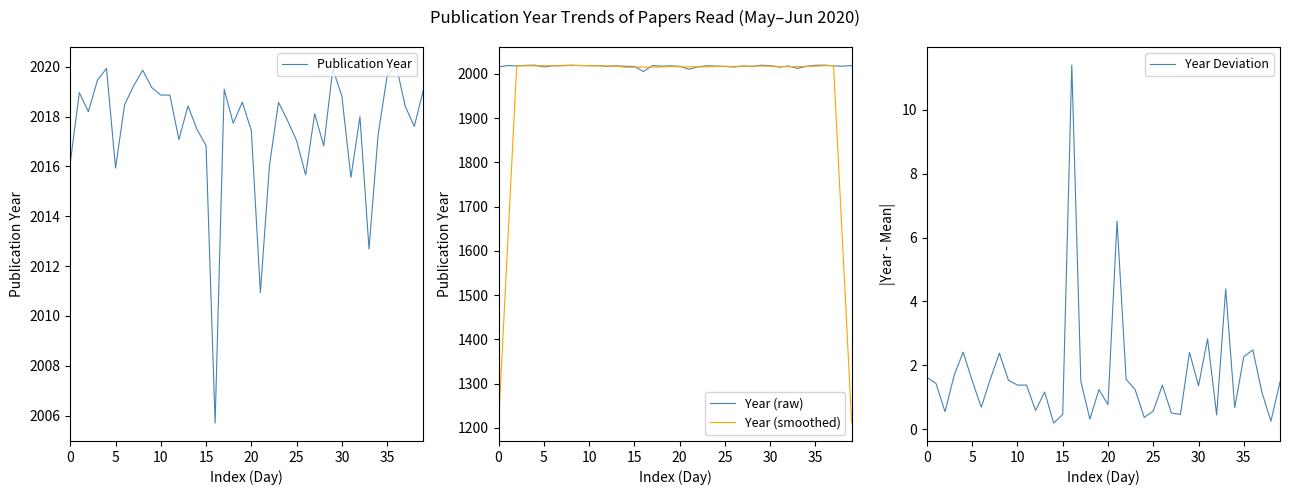

Which category has the lowest value in the Year Deviation series?

14